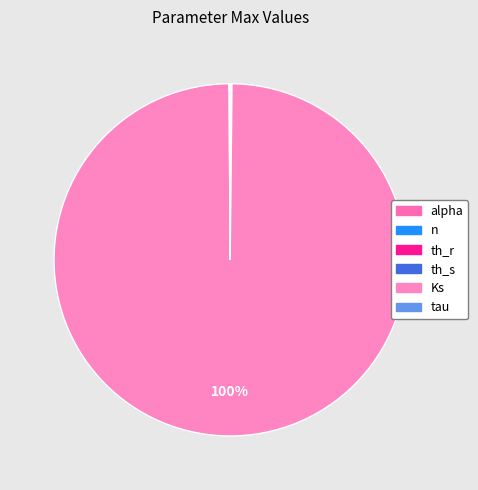

Rank the categories by value from highest to lowest.

Ks, n, tau, th_s, alpha, th_r